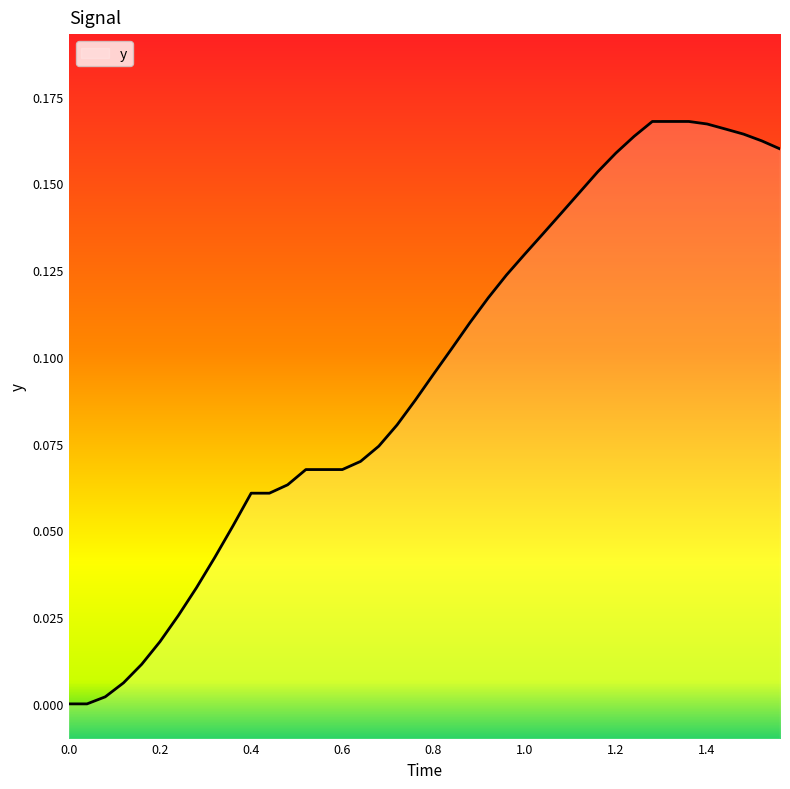

The chart shows a value of 0.2 at 1.0. True or false?

False